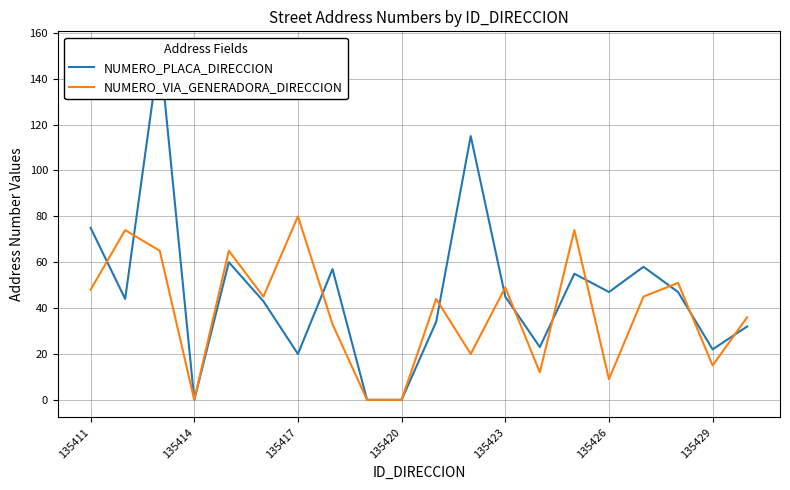

The NUMERO_VIA_GENERADORA_DIRECCION series shows 0 at 135414. True or false?

True